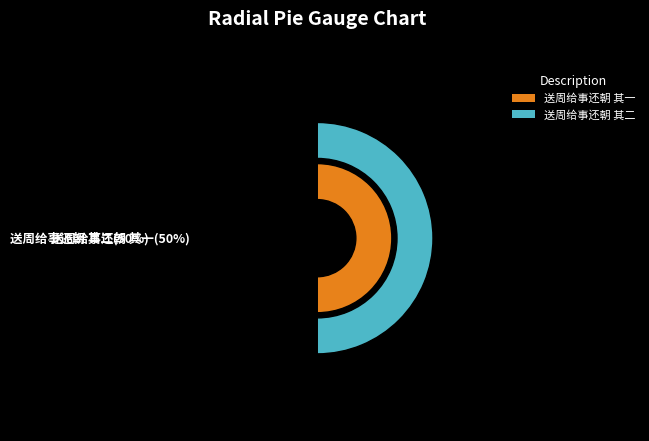

How many segments does this pie chart have?

2